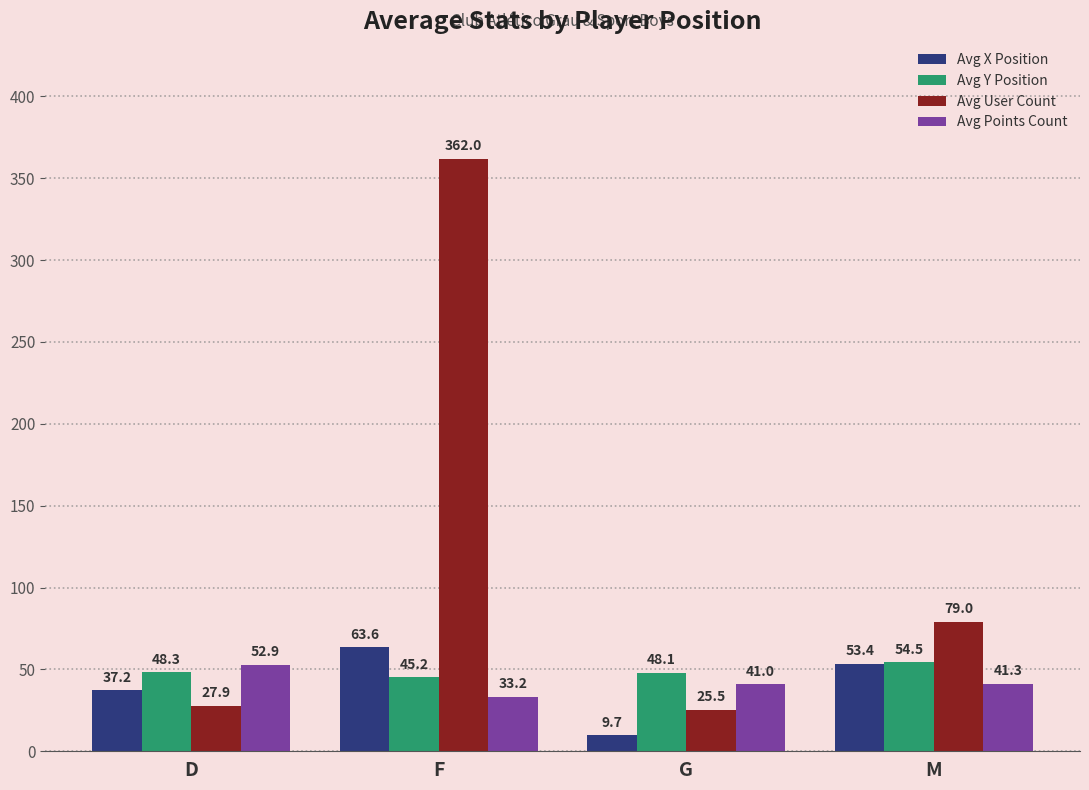

Reading right to left, transcribe all the data shown in this chart.

Avg X Position: M=53.4	G=9.7	F=63.6	D=37.2
Avg Y Position: M=54.5	G=48.1	F=45.2	D=48.3
Avg User Count: M=79.0	G=25.5	F=362.0	D=27.9
Avg Points Count: M=41.3	G=41.0	F=33.2	D=52.9